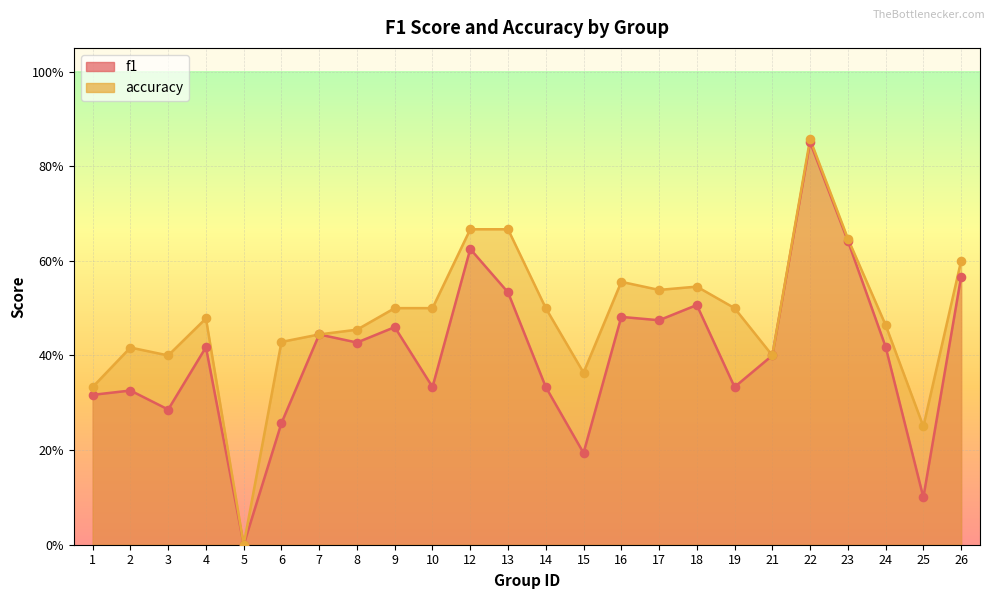

Which series has the largest Y range (max minus min)?

accuracy